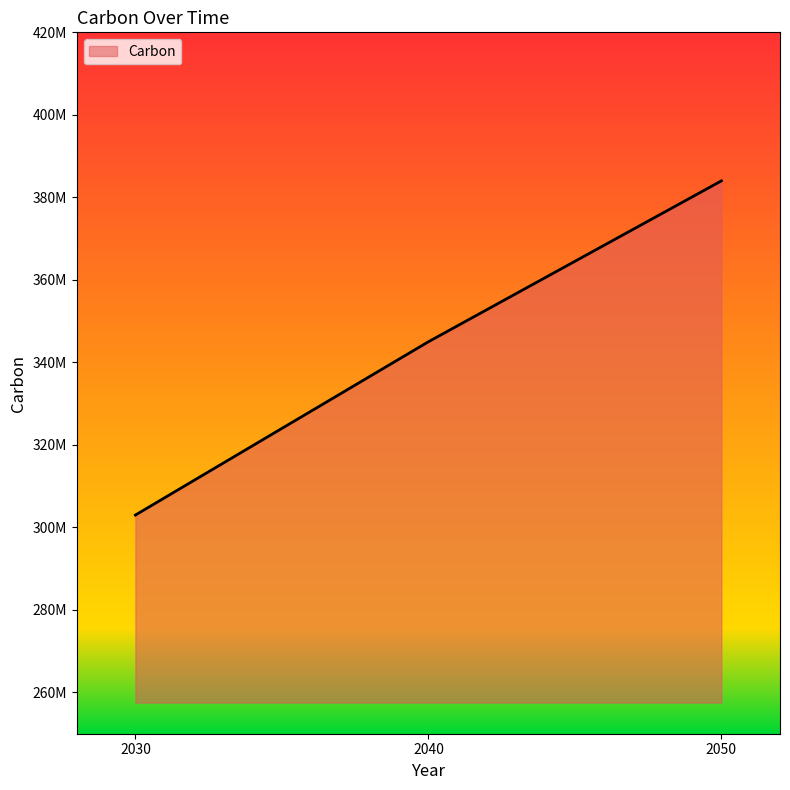

Reading left to right, what are all the values shown in this chart?

2030=303000000	2040=345000000	2050=384000000